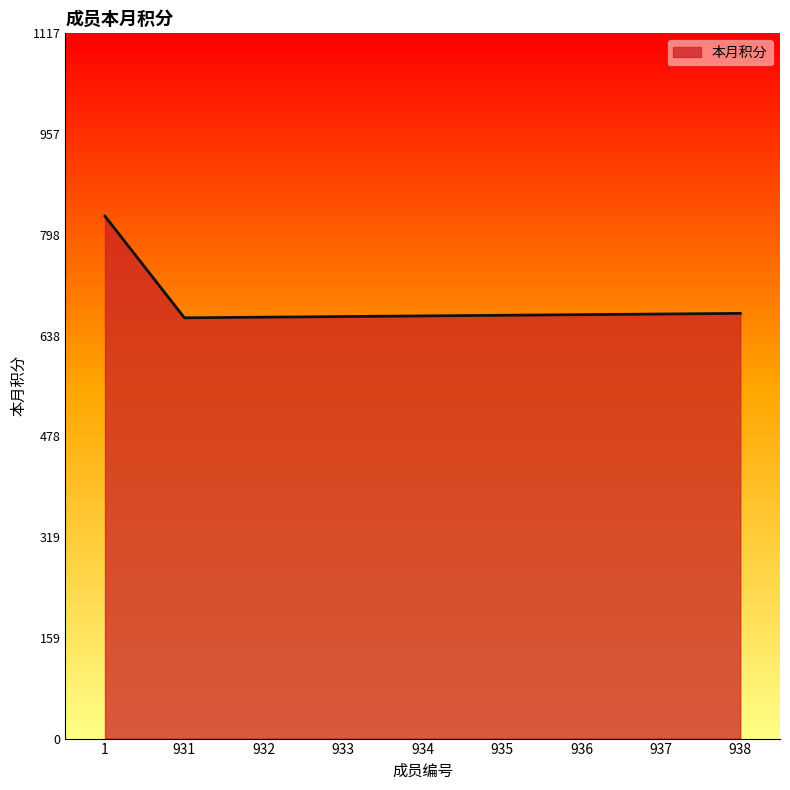

At which label does the data first exceed 670?

1